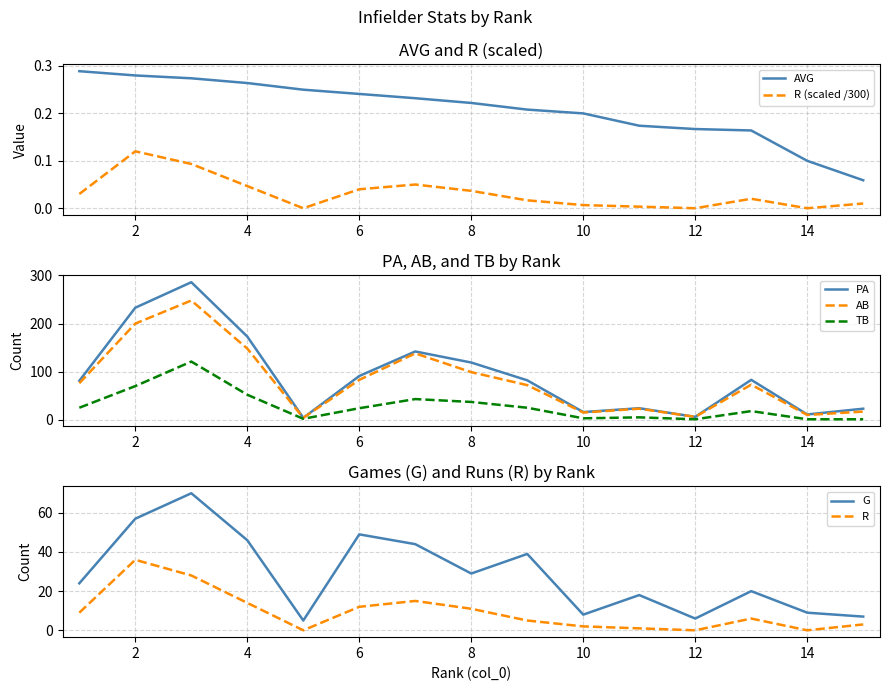

Which series has the largest total across all categories?

PA